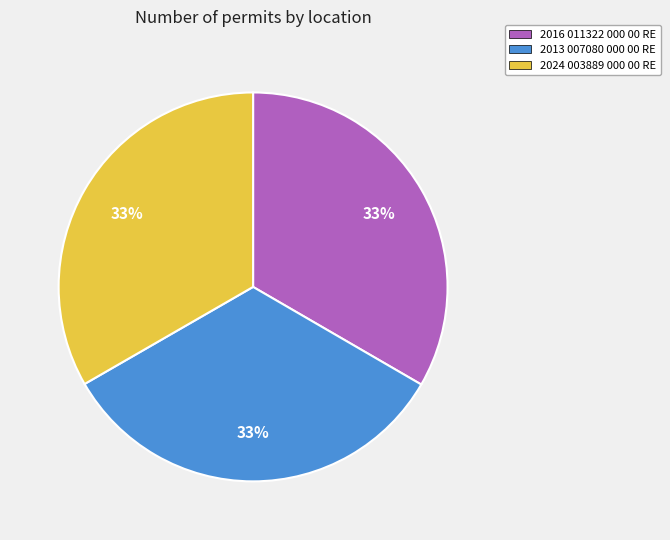

Is there any slice that represents more than half of the pie?

No